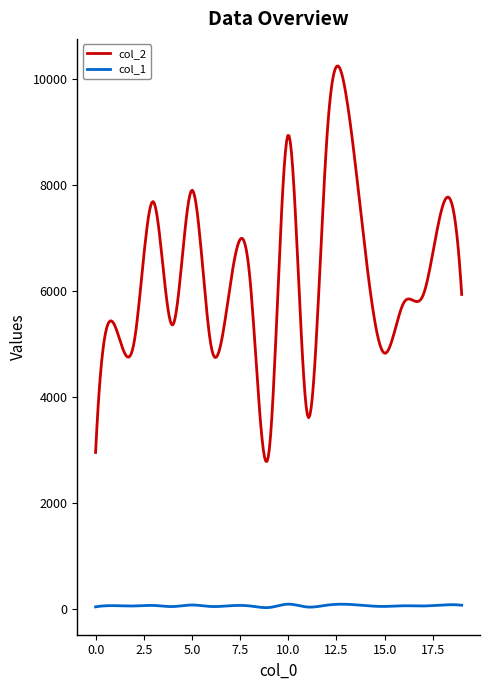

What is the maximum value shown in the chart?

10243.9